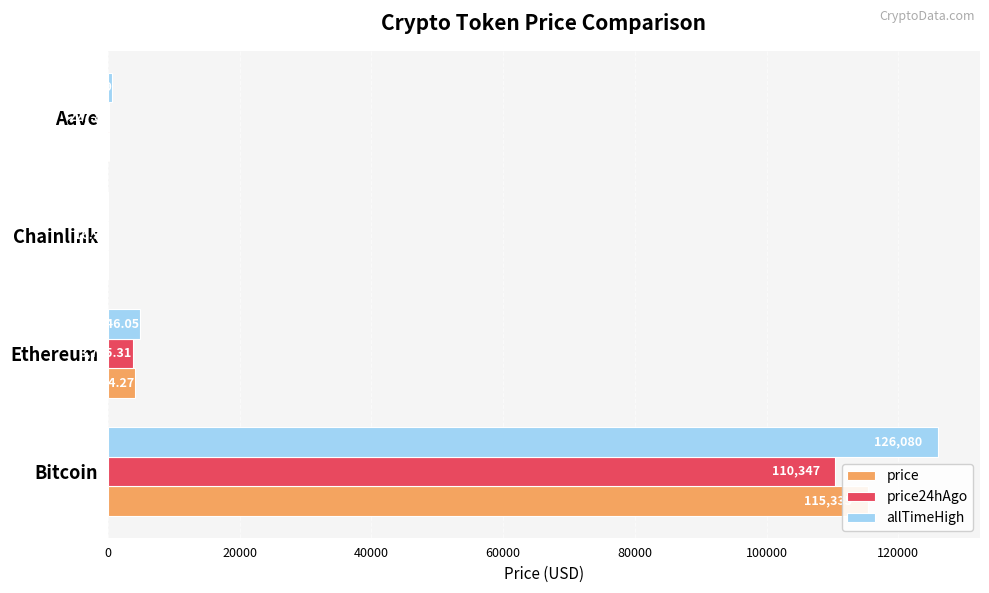

List the series in order of their overall mean, highest first.

allTimeHigh, price, price24hAgo